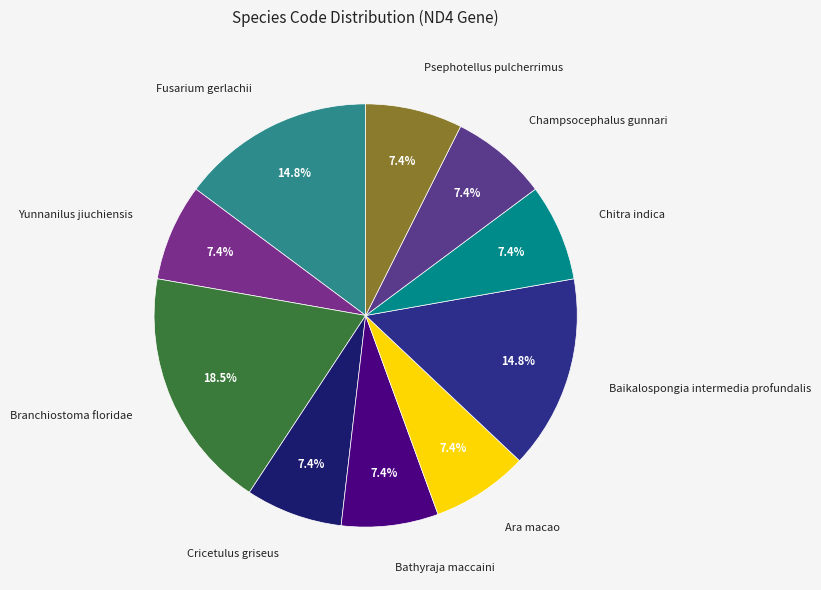

Which slice is the largest?

Branchiostoma floridae